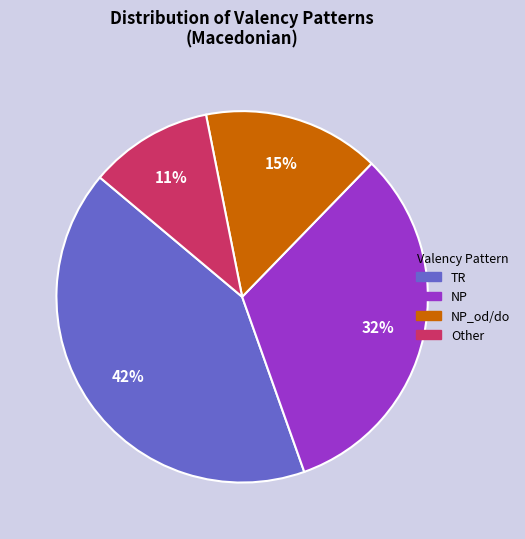

To the nearest percent, what is the average slice percentage?

25%